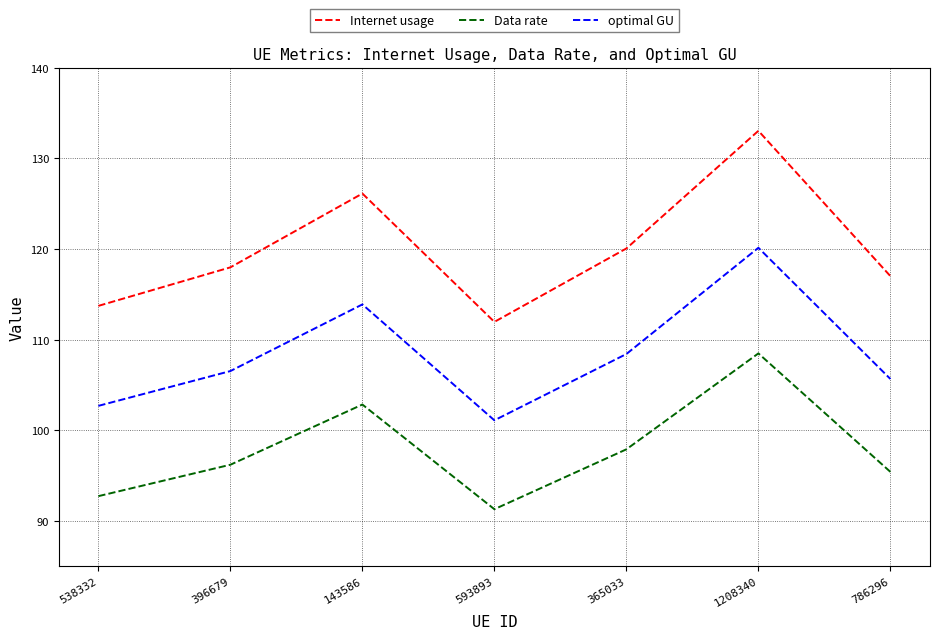

Which series has the widest spread of values?

Internet usage